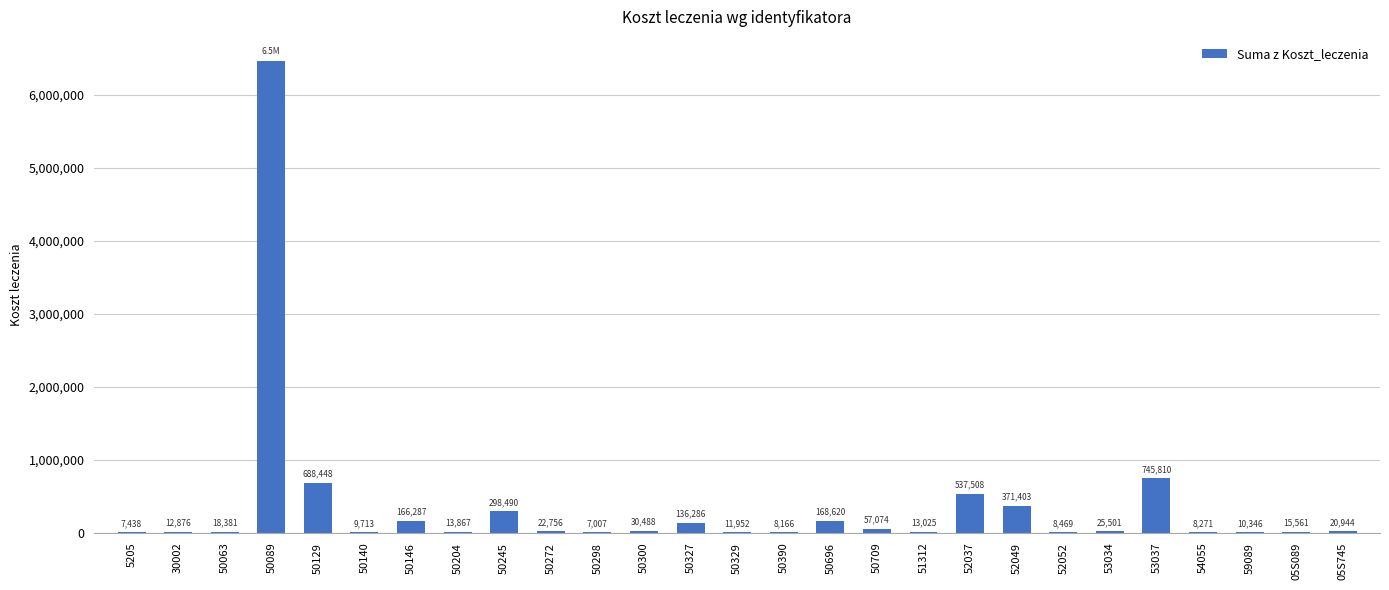

What is the maximum value shown in the chart?

6467030.5